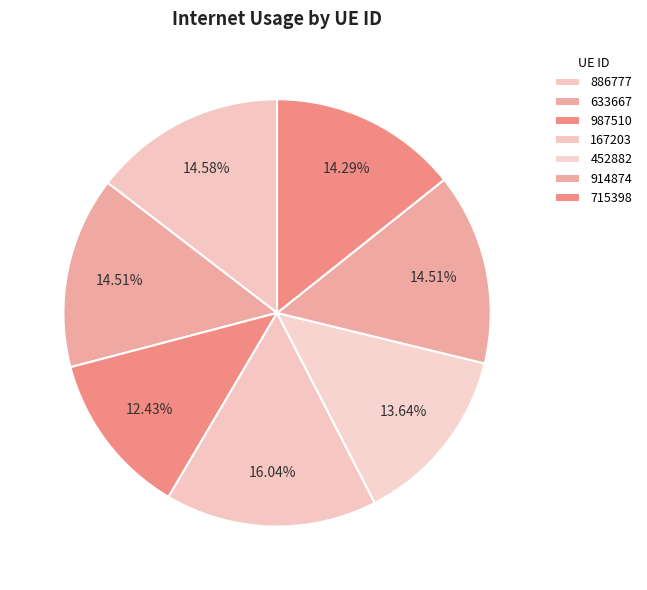

Count the number of slices in the pie.

7